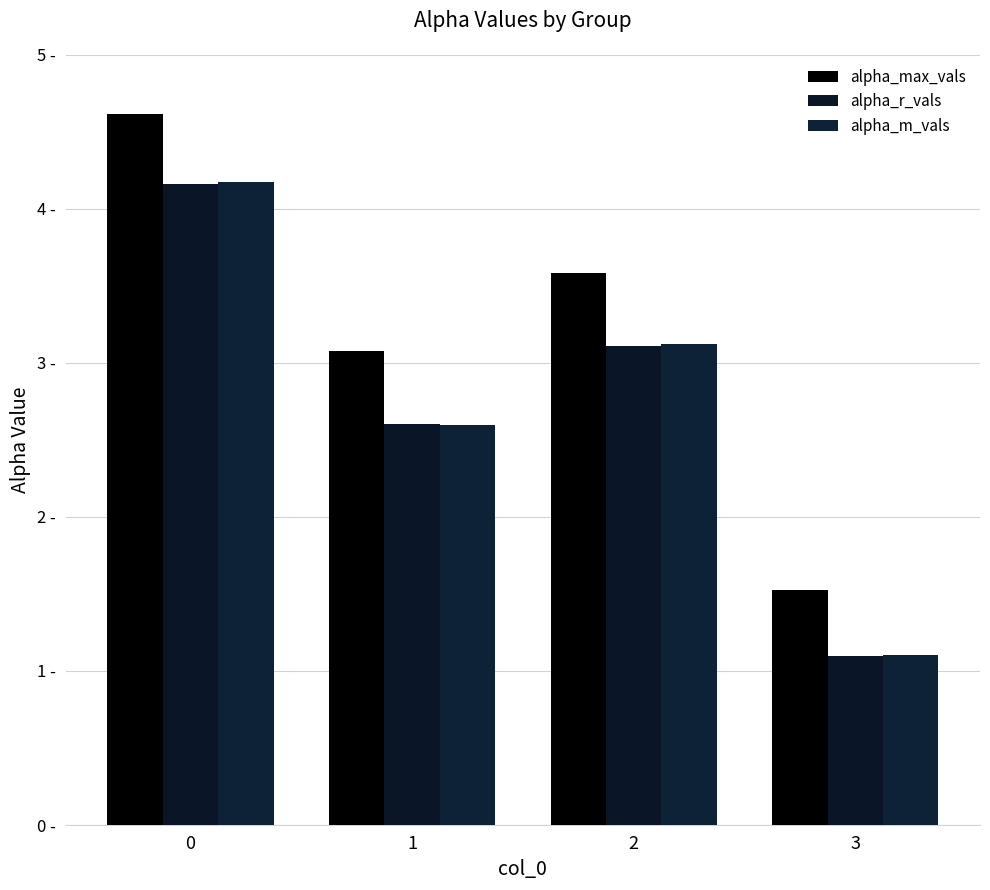

What is the value of the alpha_r_vals bar at the 3rd from the left?

3.1